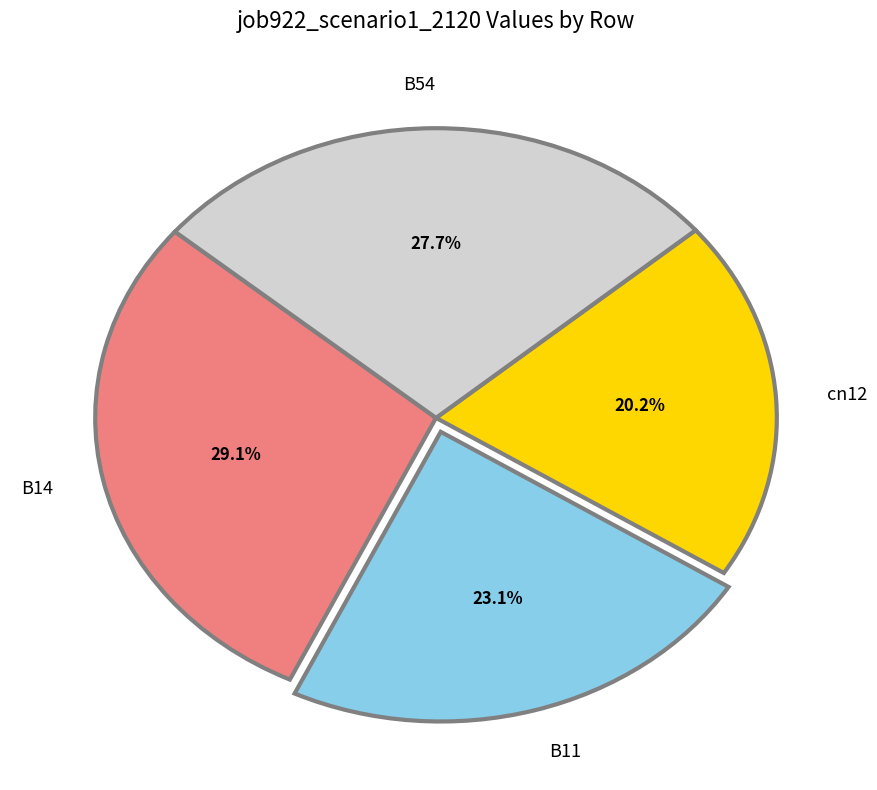

True or false: B14 accounts for 34% of the total.

False